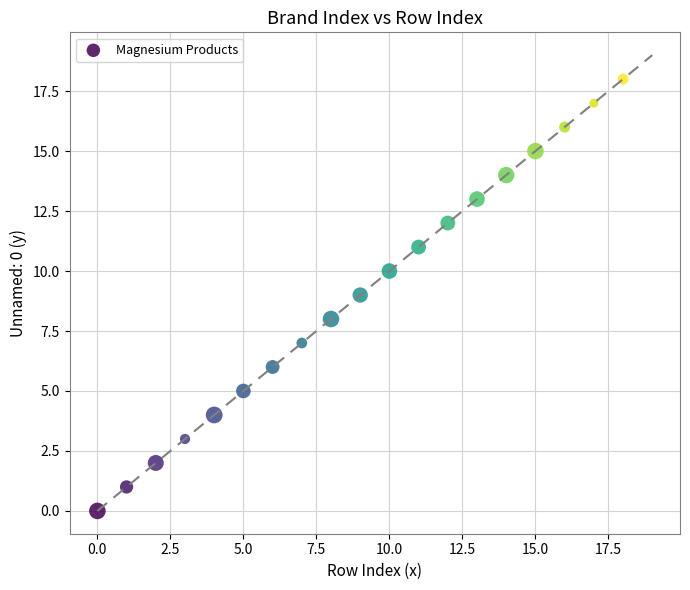

What is the range of Y values (max minus min)?

18